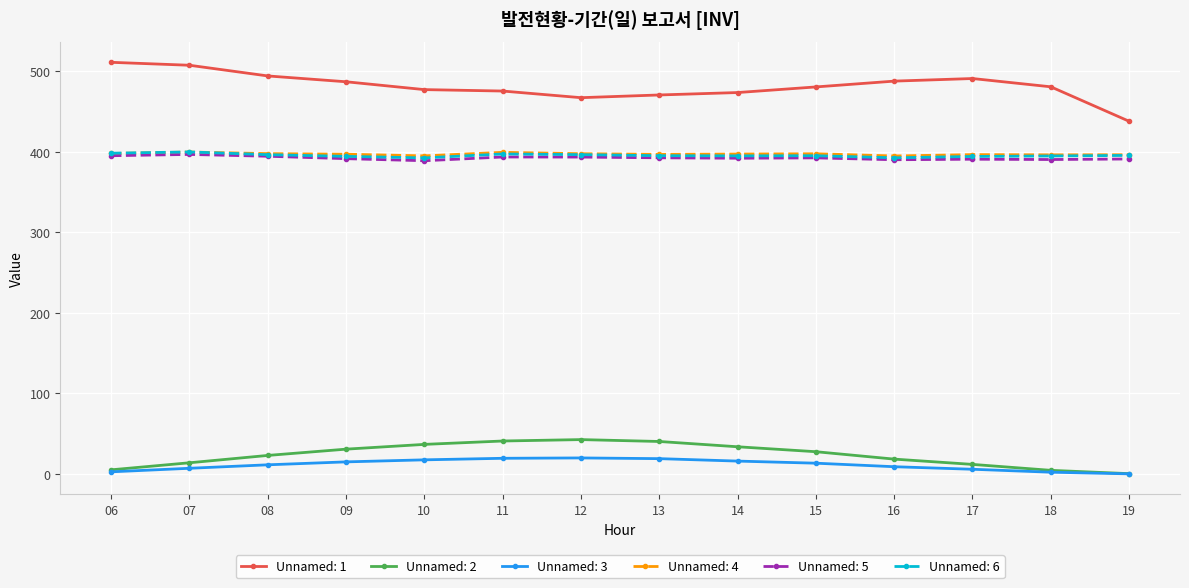

How many lines are shown in the chart?

6